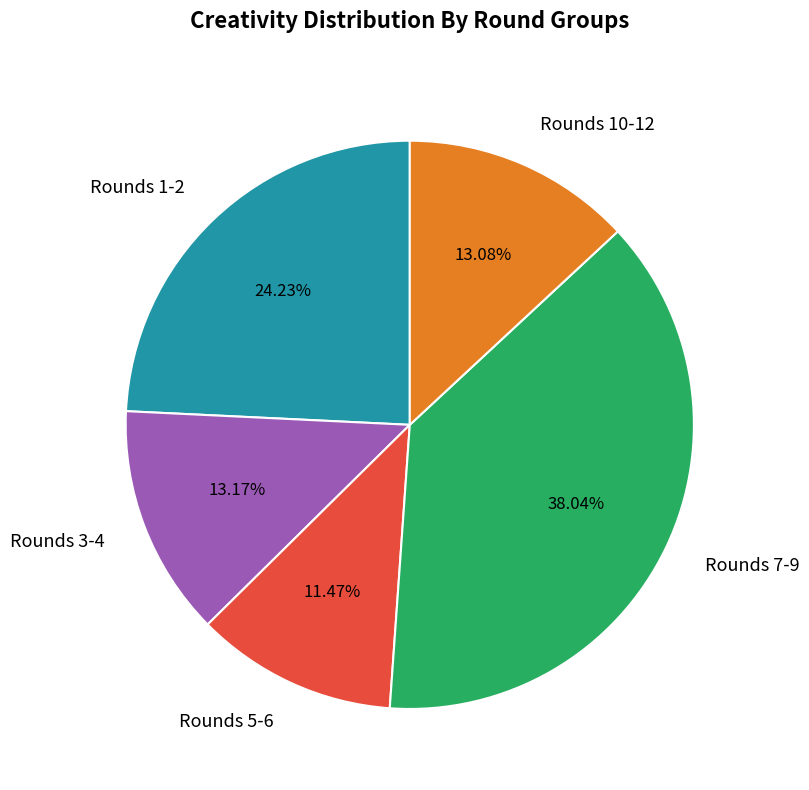

Does any single category account for the majority?

No